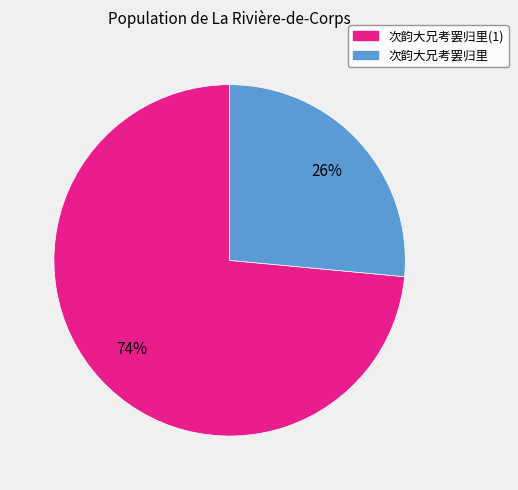

To the nearest percent, what is the average slice percentage?

50%